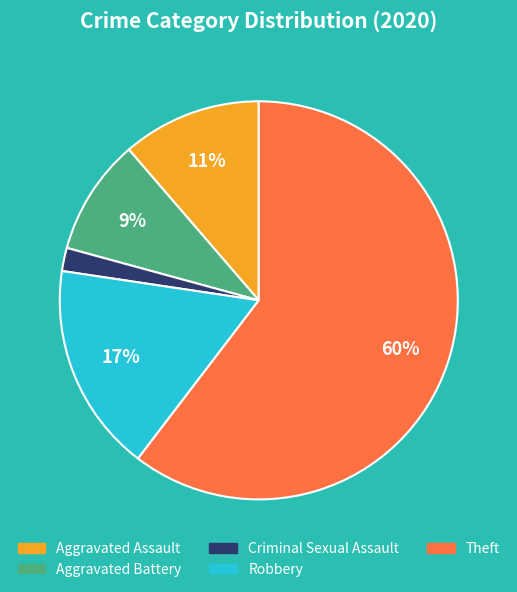

To the nearest percent, what percentage of the pie is Aggravated Assault?

11%